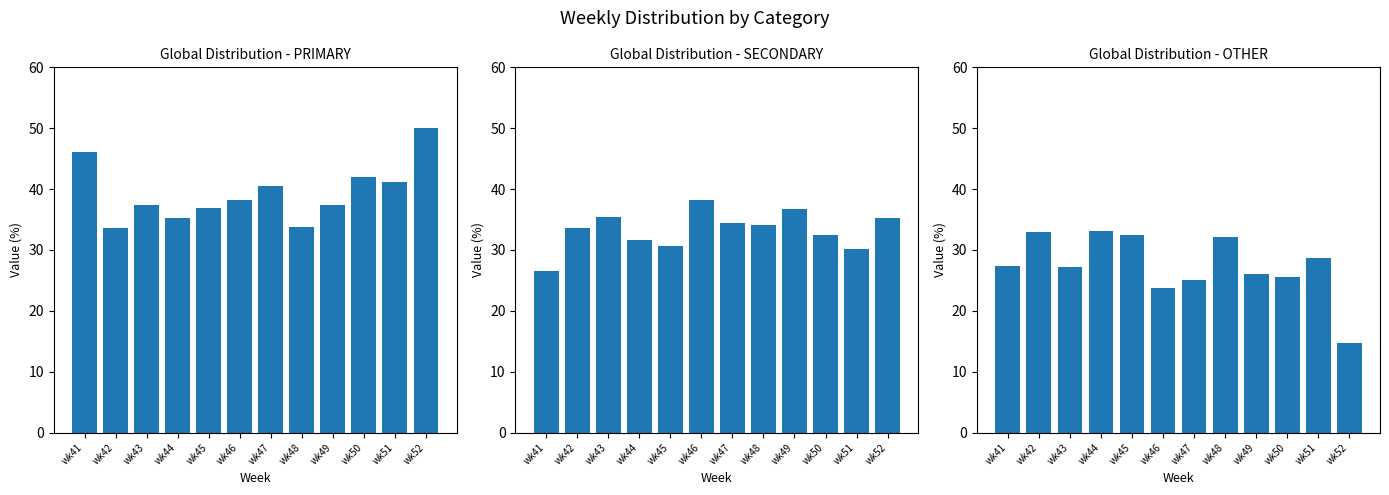

How many data points in PRIMARY are less than 38?

6